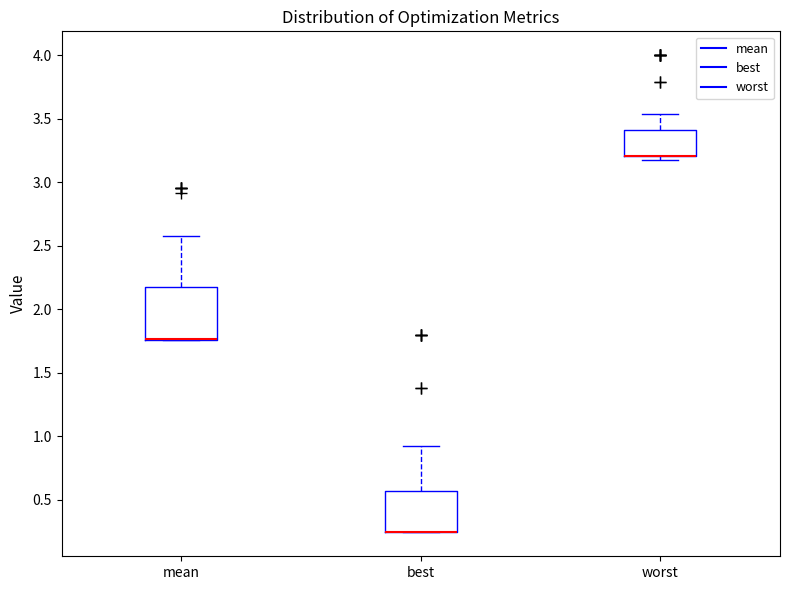

Reading left to right, read every box against the y-axis: the position of its median line, the range the box covers, and the ends of its whiskers. The values are not printed on the chart, so give them approximately, as read against the axis.

mean: median 1.75 (drawn on the box's lower edge), box 1.75 to 2.15, whiskers 1.75 to 2.60
best: median 0.25 (drawn on the box's lower edge), box 0.25 to 0.55, whiskers 0.25 to 0.95
worst: median 3.20 (drawn on the box's lower edge), box 3.20 to 3.40, whiskers 3.15 to 3.55